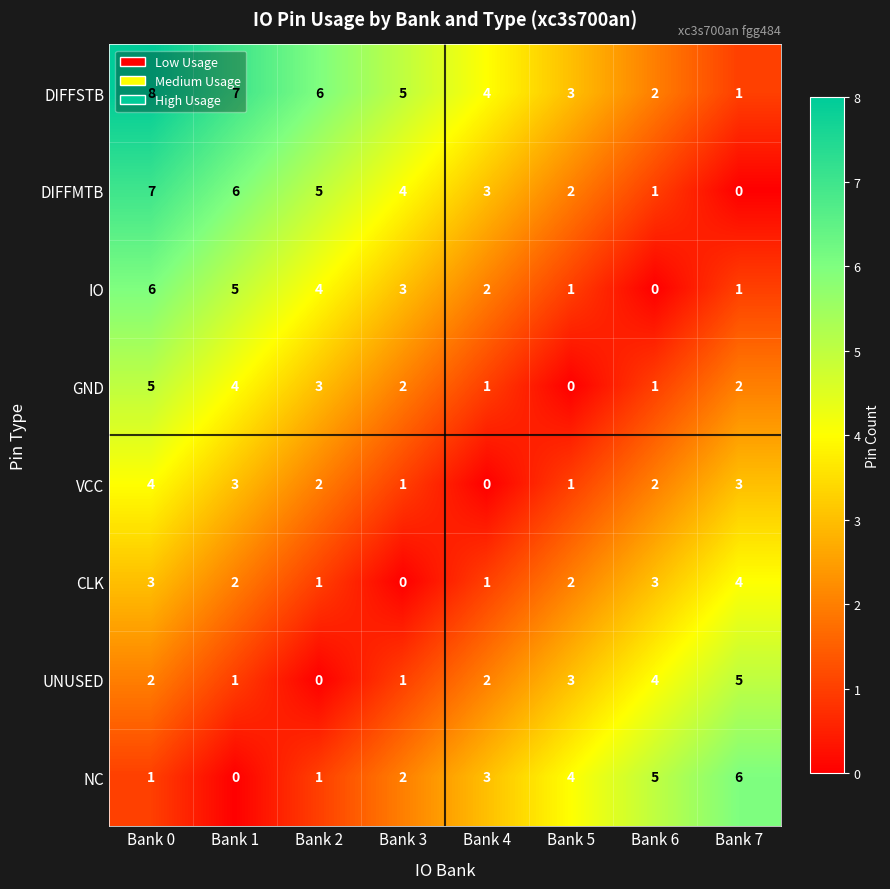

Is it true that VCC equals 3 at Bank 6?

False